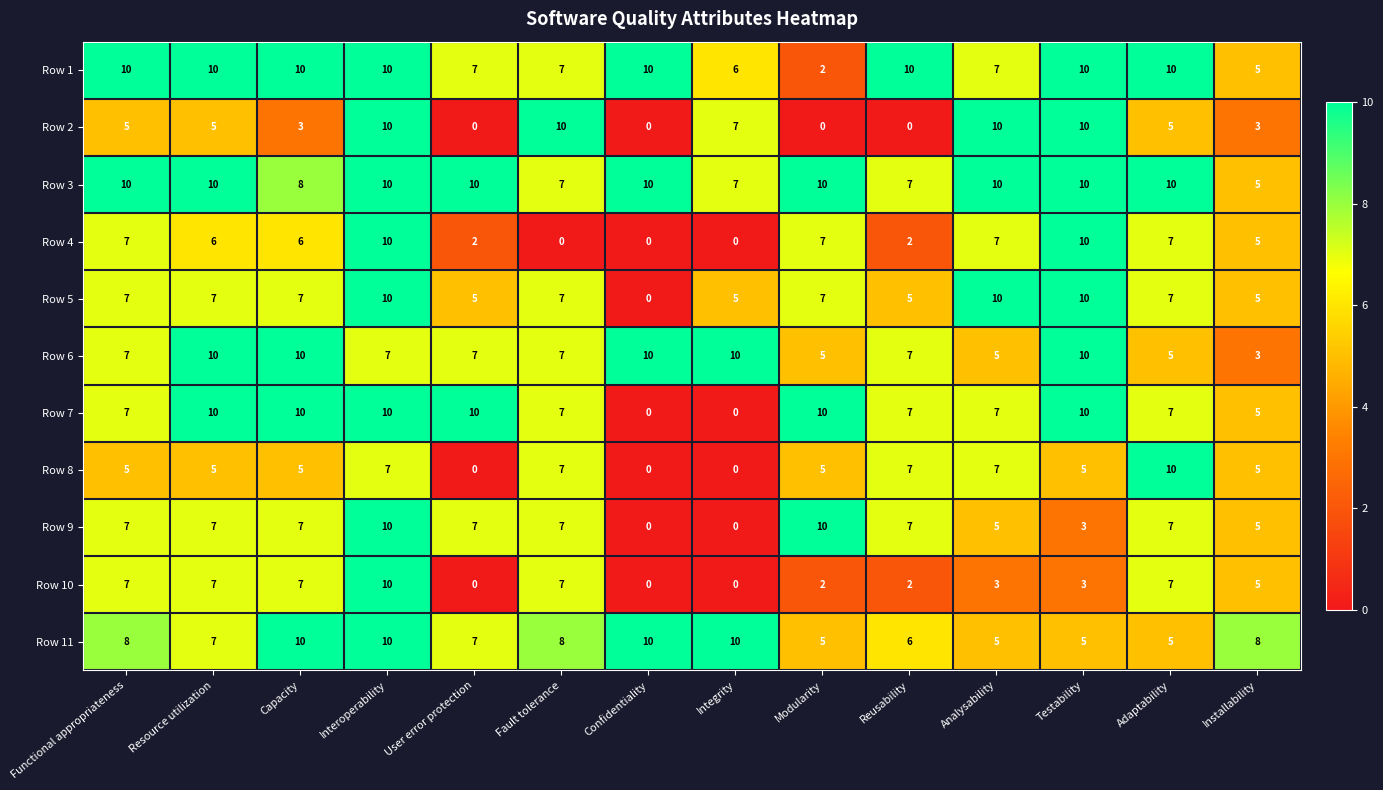

What is the total value across all series at Functional appropriateness?

80